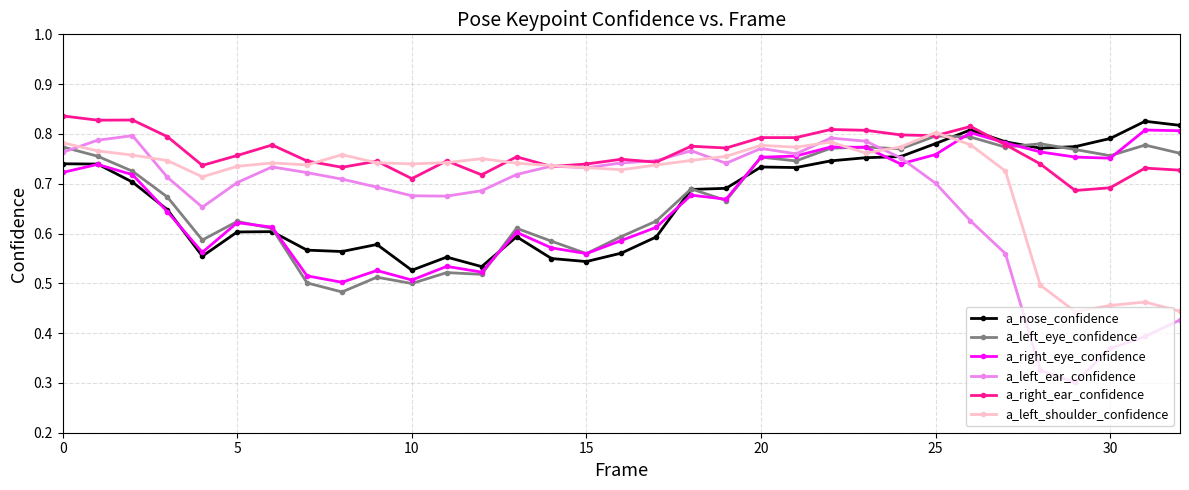

In a_right_eye_confidence, how many points are lower than both neighbors (excluding endpoints)?

8